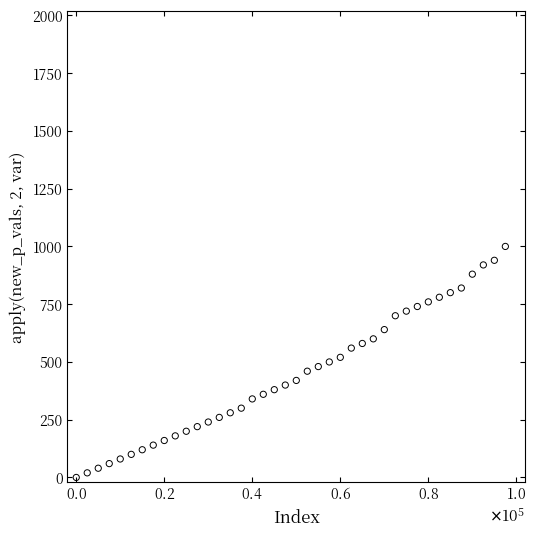

What is the range of Y values (max minus min)?

1000